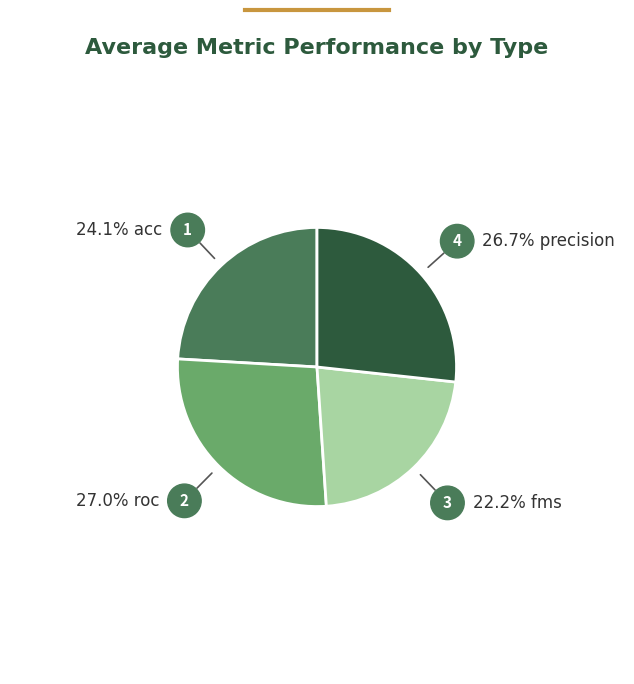

Is there any slice that represents more than half of the pie?

No